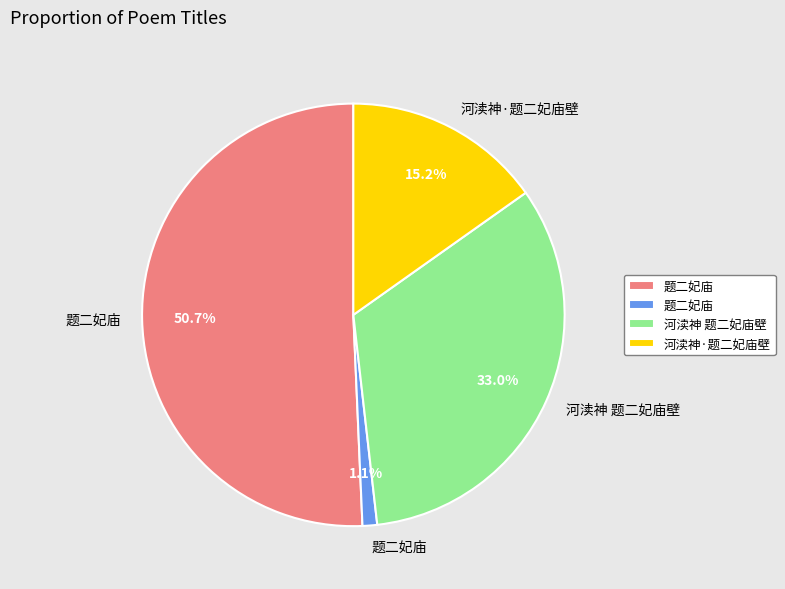

Does any single category account for the majority?

Yes